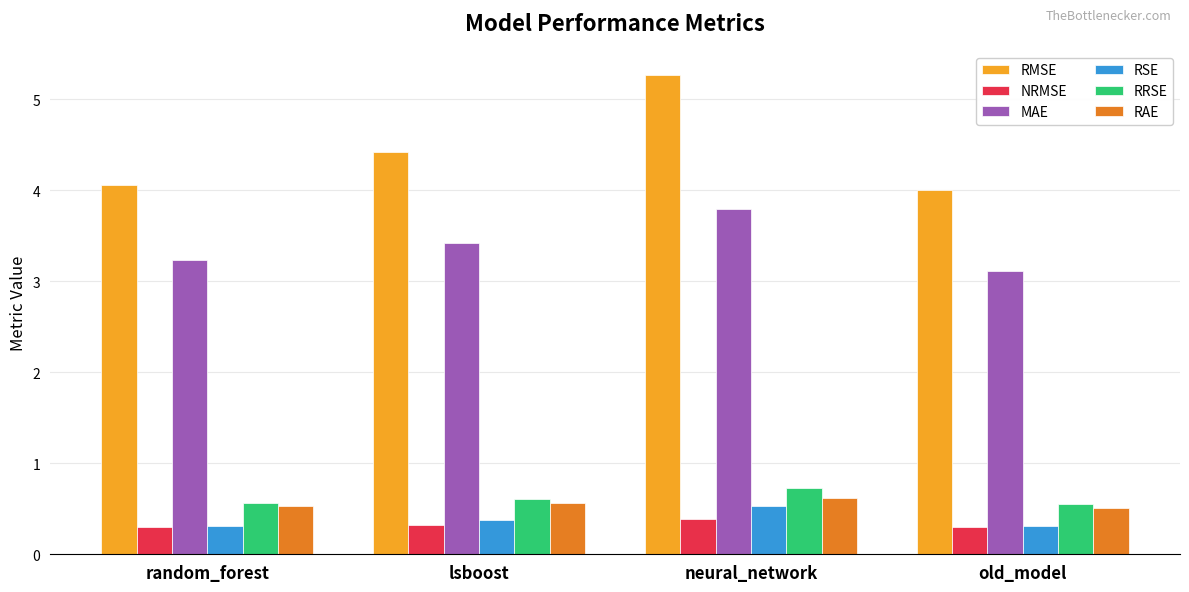

Reading right to left, list all the values displayed in this chart.

RMSE: old_model=4.0	neural_network=5.3	lsboost=4.4	random_forest=4.1
NRMSE: old_model=0.3	neural_network=0.4	lsboost=0.3	random_forest=0.3
MAE: old_model=3.1	neural_network=3.8	lsboost=3.4	random_forest=3.2
RSE: old_model=0.3	neural_network=0.5	lsboost=0.4	random_forest=0.3
RRSE: old_model=0.6	neural_network=0.7	lsboost=0.6	random_forest=0.6
RAE: old_model=0.5	neural_network=0.6	lsboost=0.6	random_forest=0.5